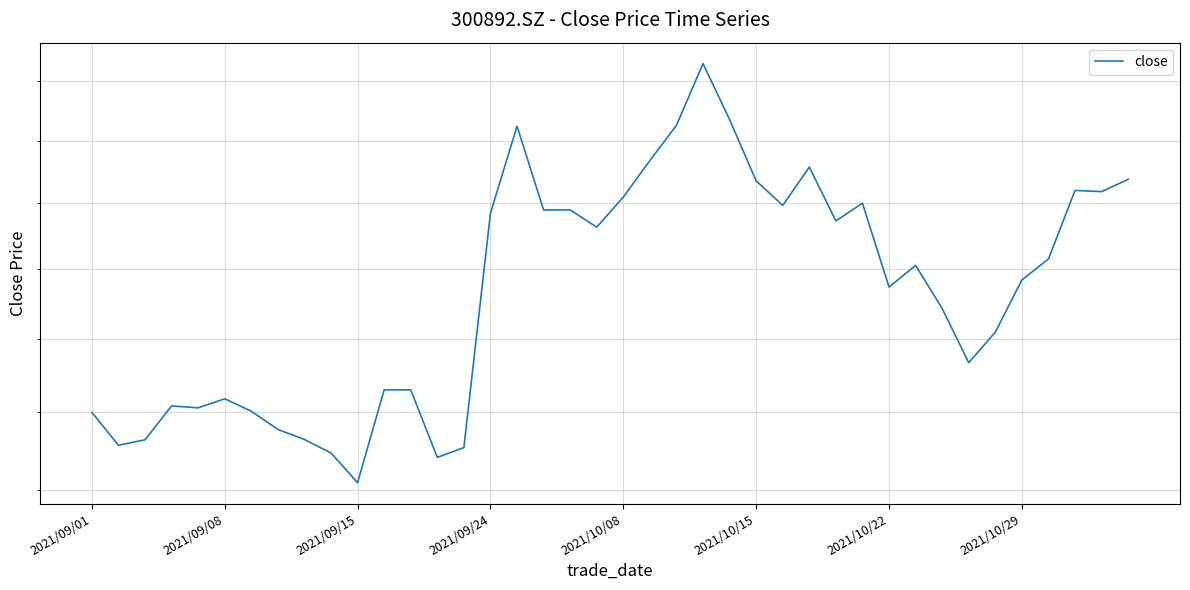

What is the smallest value displayed?

32.2